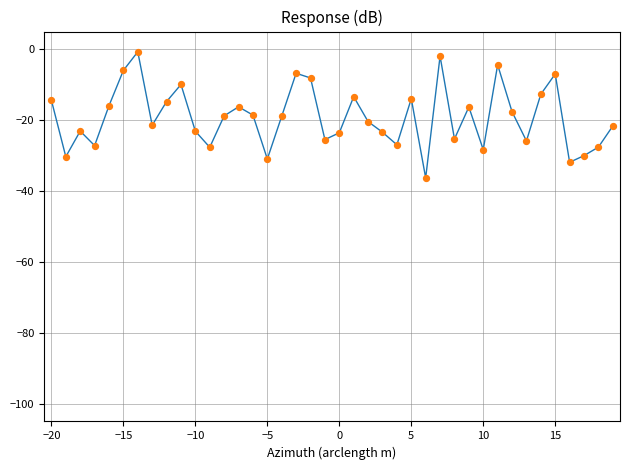

What is the difference between the maximum and minimum values?

35.6